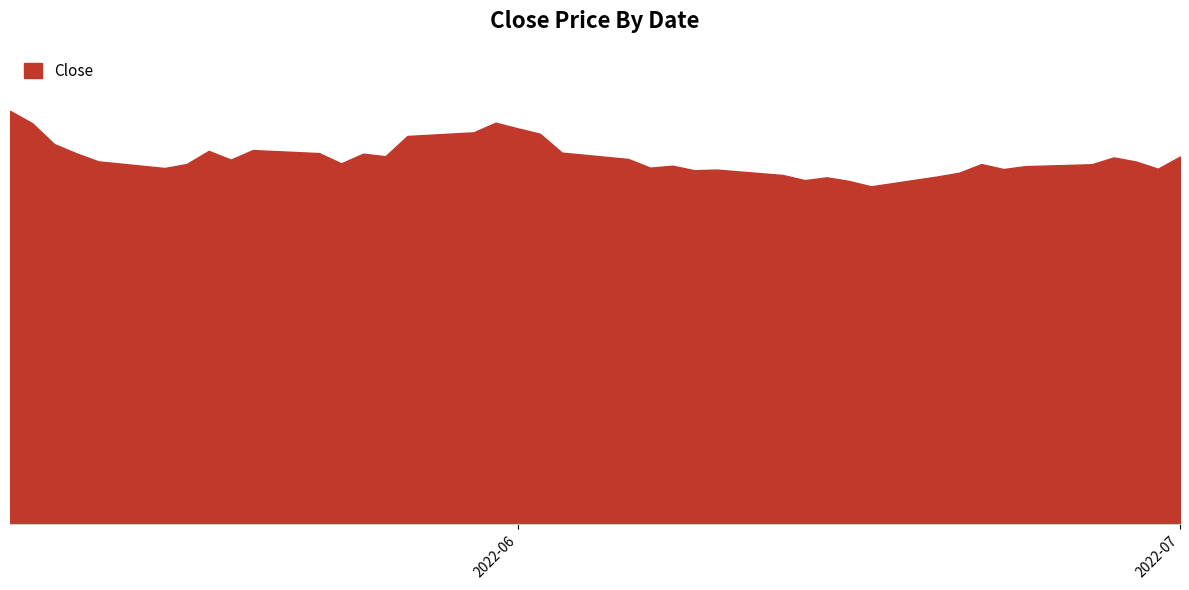

What is the label of the 14th point from the left?

2022-05-26